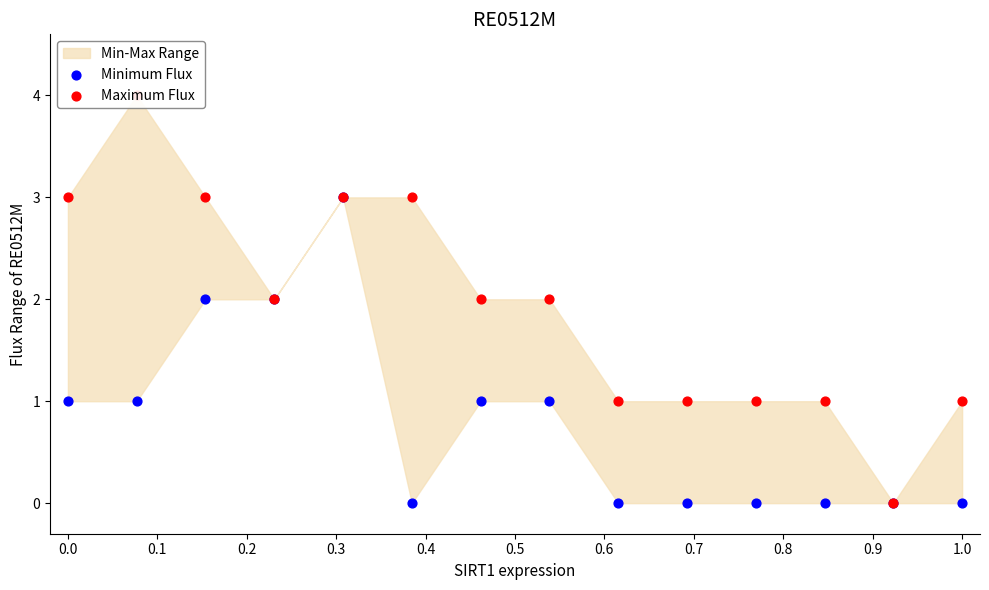

Which series reaches the minimum Y coordinate?

Minimum Flux